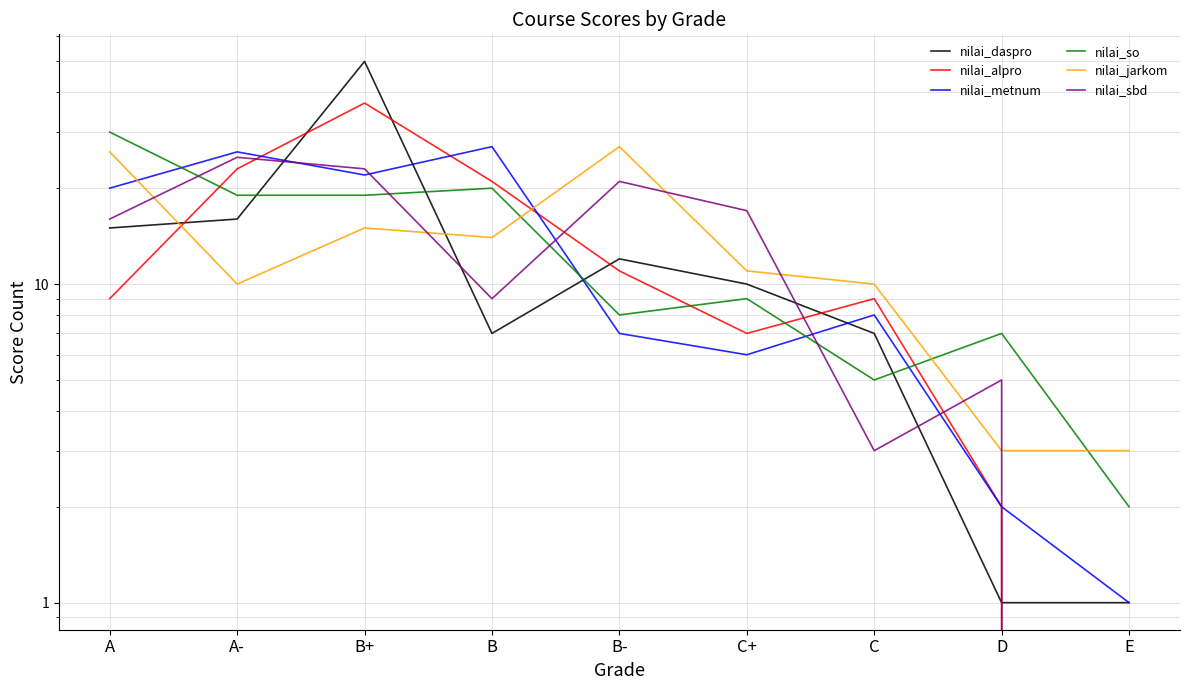

What is the difference between the highest and lowest values at C?

7